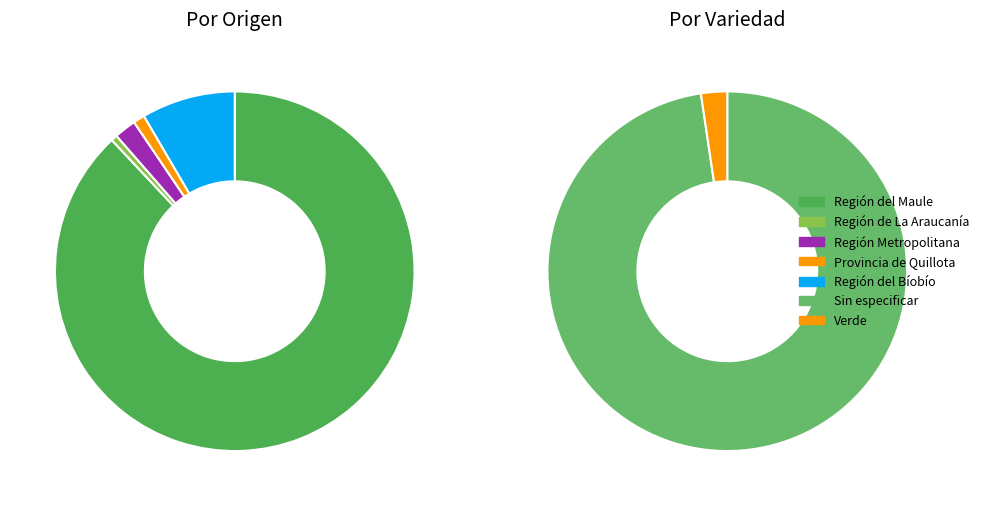

True or false: Región Metropolitana accounts for 11% of the total.

False